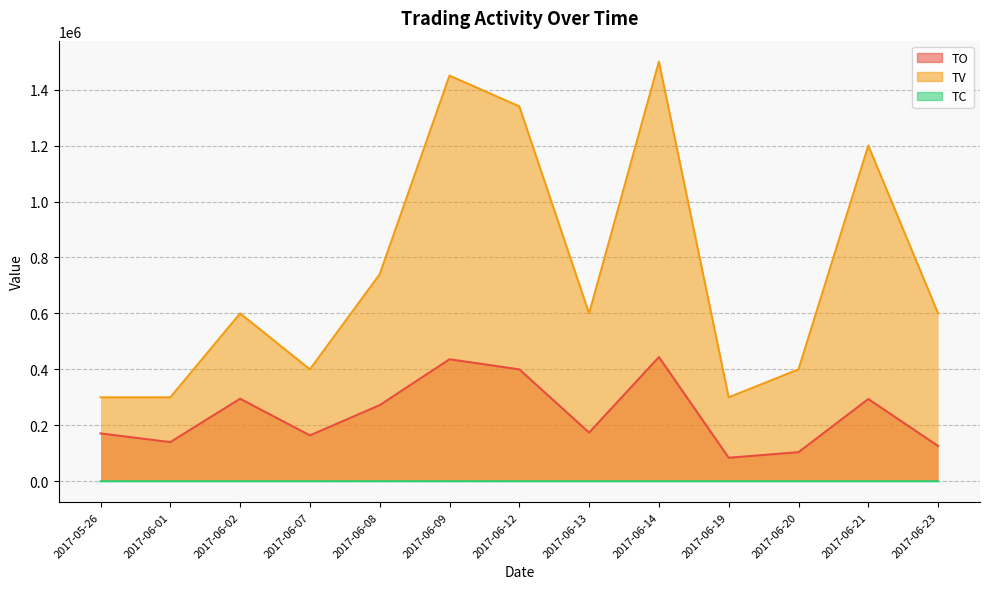

Where does the TV series first go above 600000?

2017-06-08